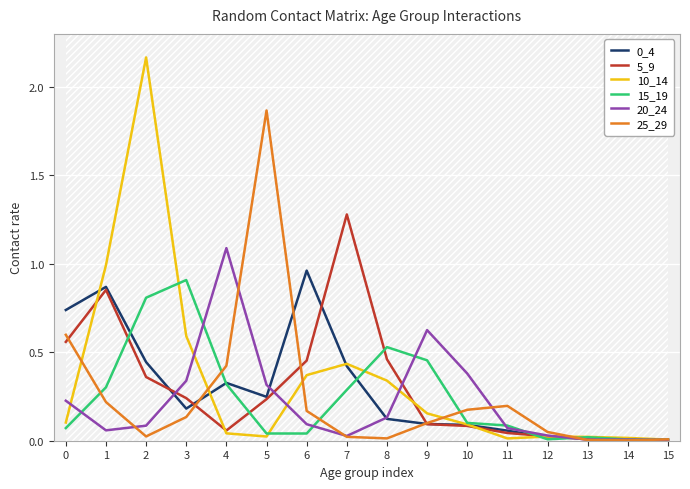

What are all the series names shown in the legend?

0_4, 5_9, 10_14, 15_19, 20_24, 25_29